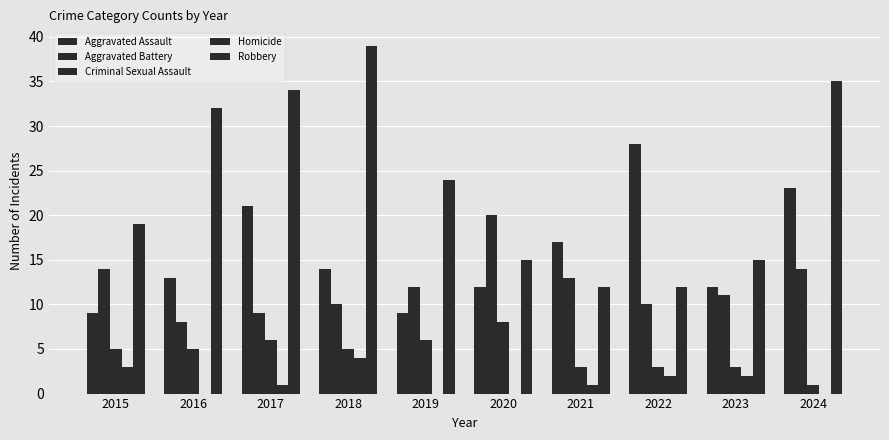

Reading right to left, extract all data points from this chart.

Aggravated Assault: 2024=23	2023=12	2022=28	2021=17	2020=12	2019=9	2018=14	2017=21	2016=13	2015=9
Aggravated Battery: 2024=14	2023=11	2022=10	2021=13	2020=20	2019=12	2018=10	2017=9	2016=8	2015=14
Criminal Sexual Assault: 2024=1	2023=3	2022=3	2021=3	2020=8	2019=6	2018=5	2017=6	2016=5	2015=5
Homicide: 2024=0	2023=2	2022=2	2021=1	2020=0	2019=0	2018=4	2017=1	2016=0	2015=3
Robbery: 2024=35	2023=15	2022=12	2021=12	2020=15	2019=24	2018=39	2017=34	2016=32	2015=19